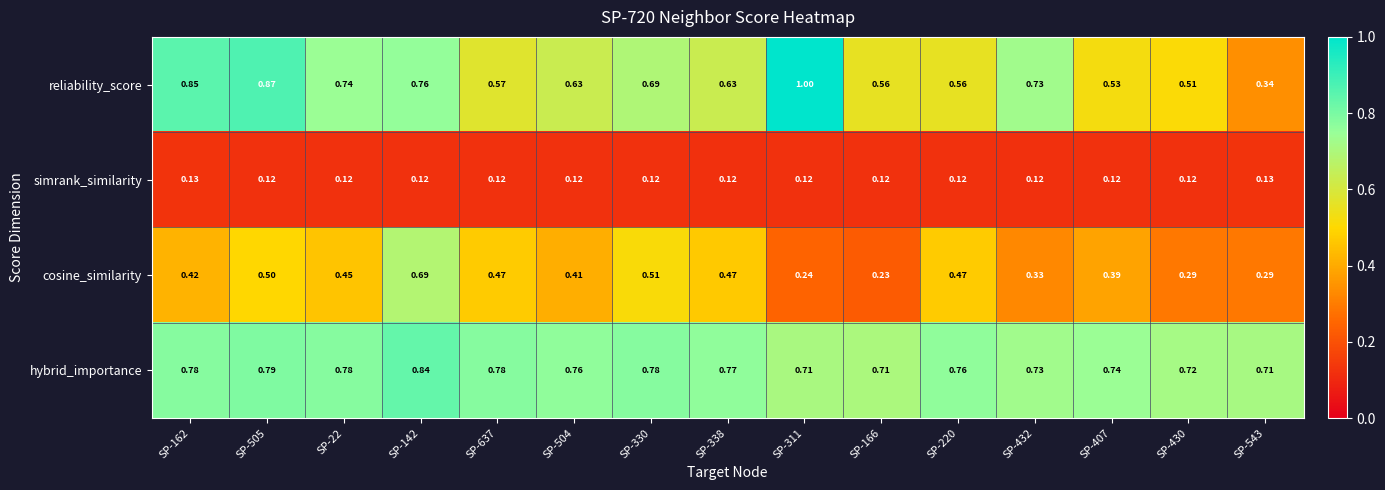

Which series has the widest spread of values?

reliability_score